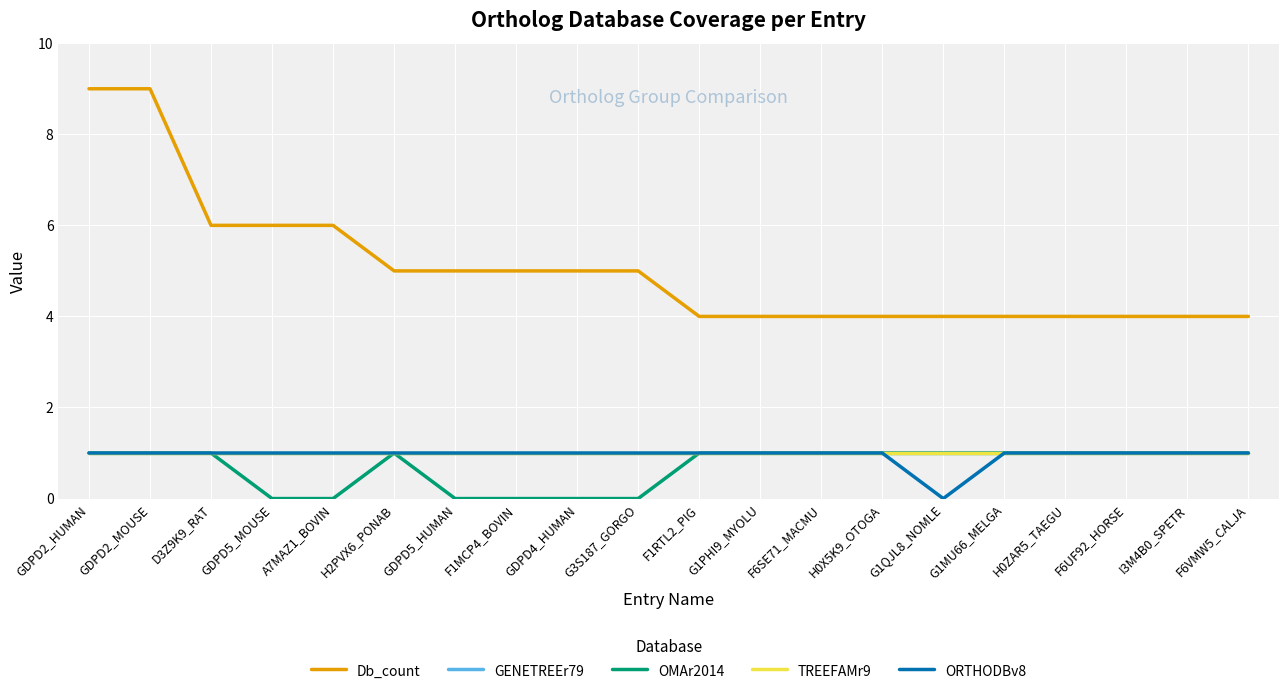

The value of OMAr2014 at F1MCP4_BOVIN is 0. True or false?

True